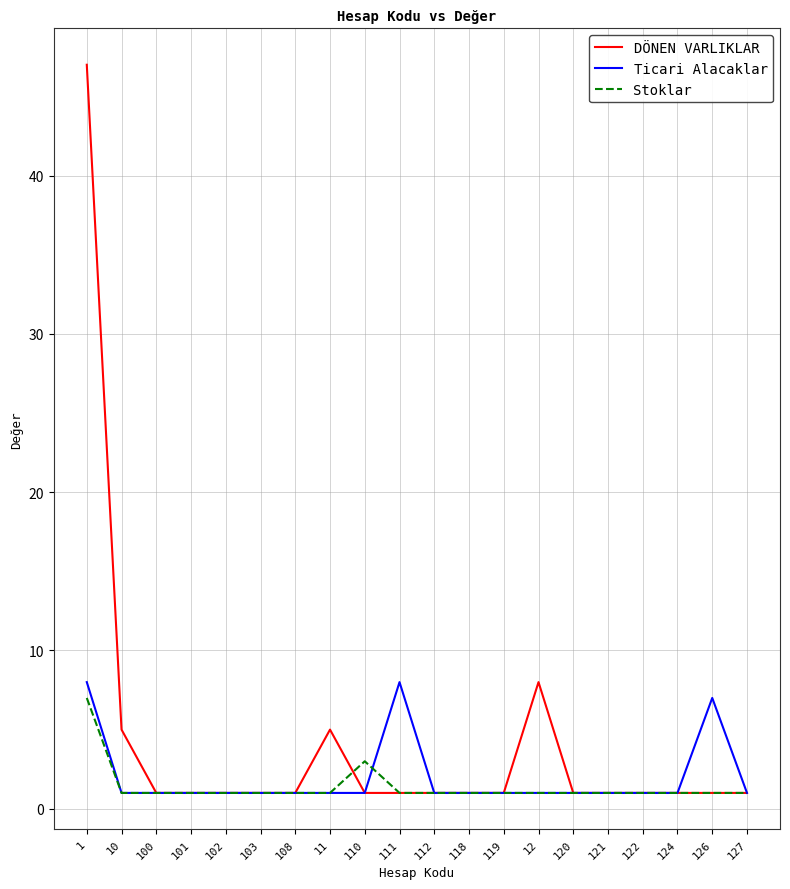

What is the highest value of the DÖNEN VARLIKLAR series?

47